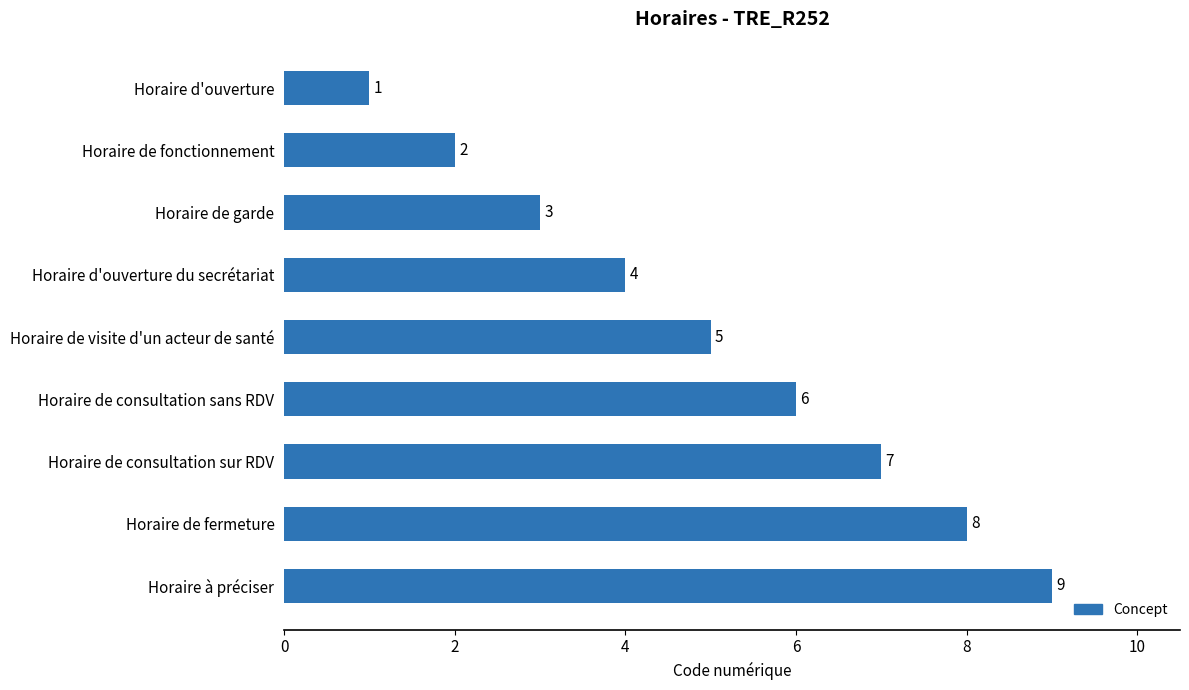

At which label is the value closest to 5?

Horaire de visite d'un acteur de santé